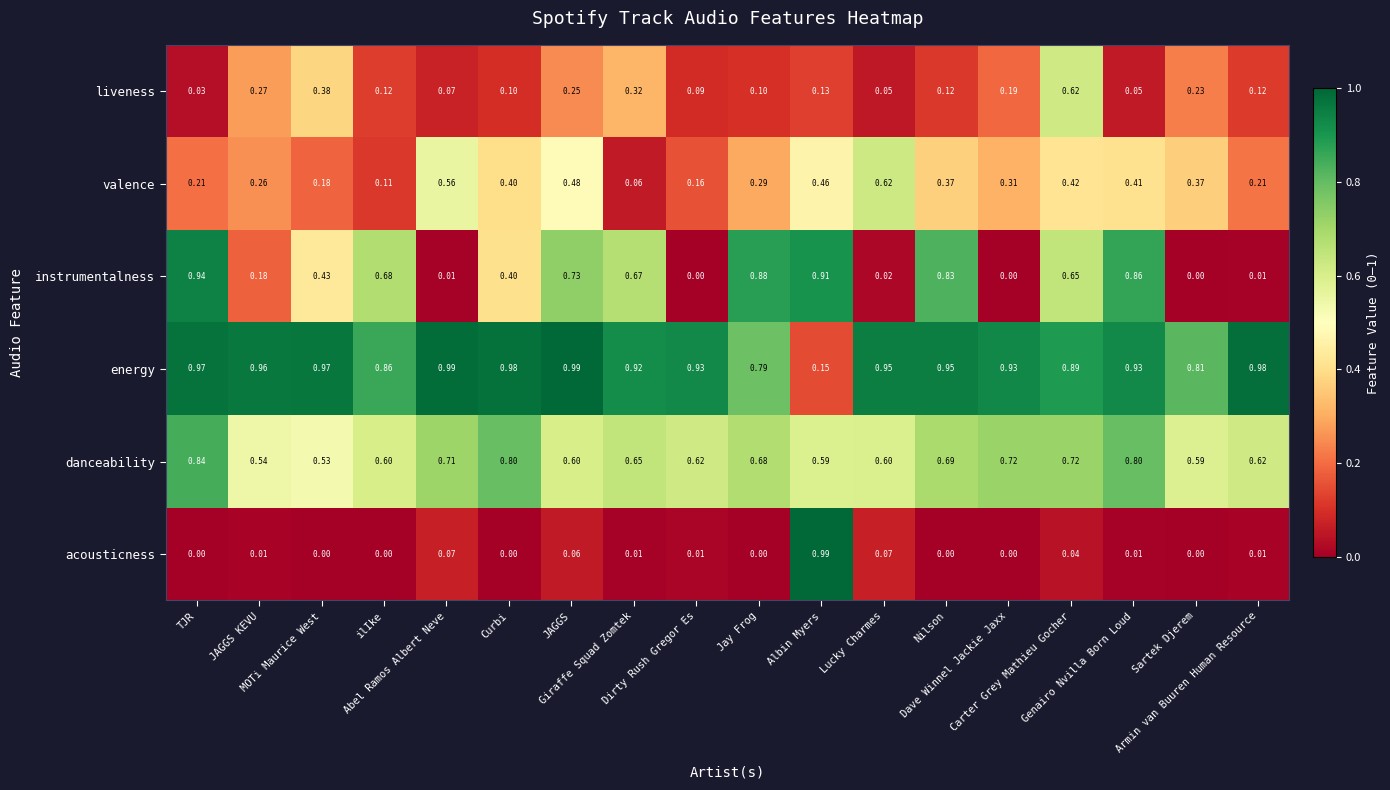

How many data points does each series have?

18